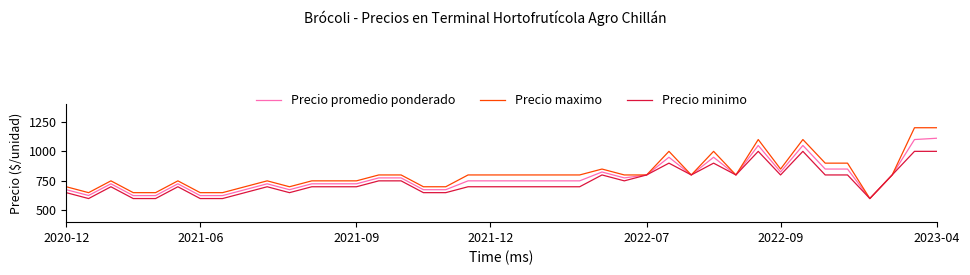

What is the smallest value displayed?

600